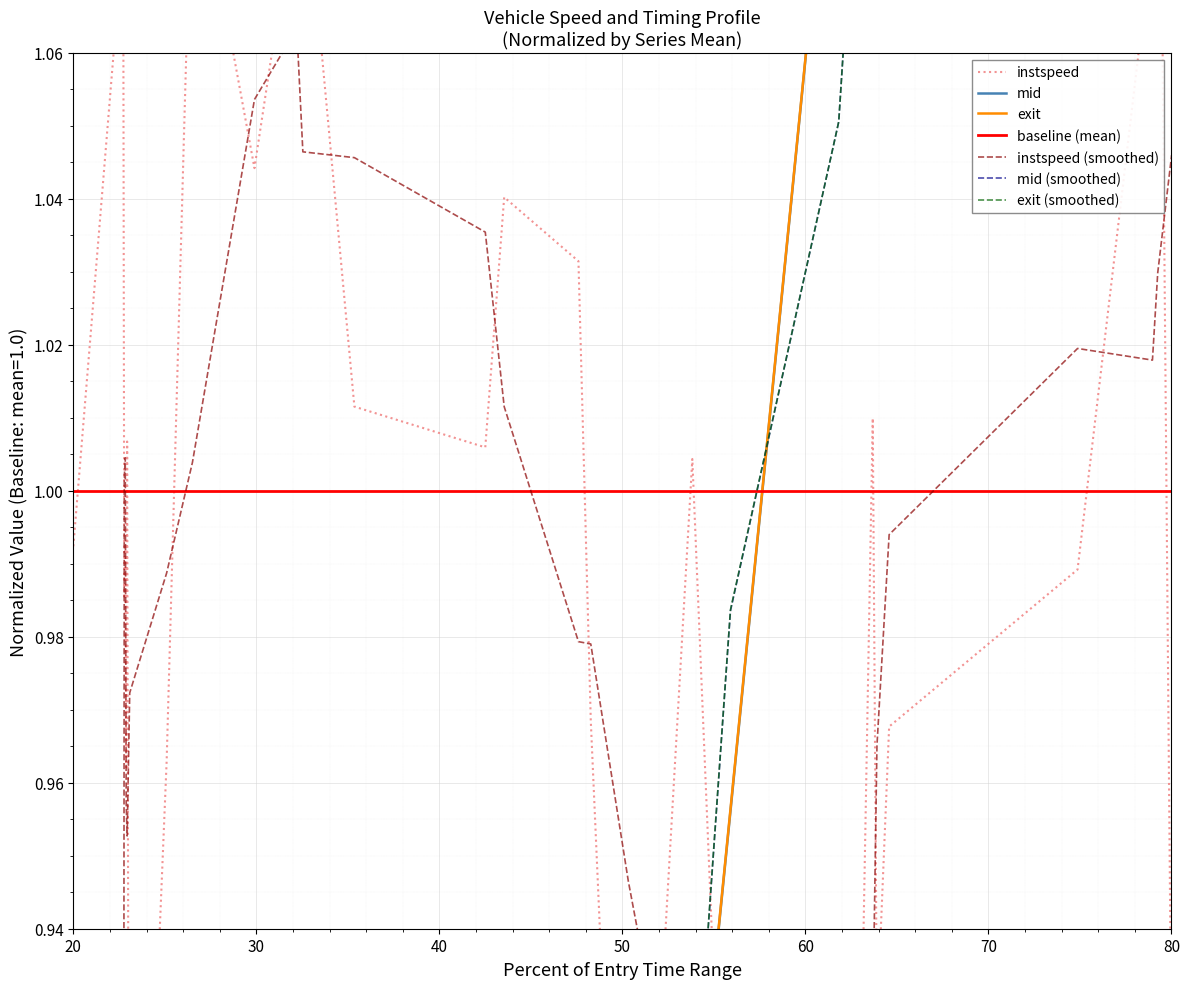

What is the average value of the instspeed series?

1.0